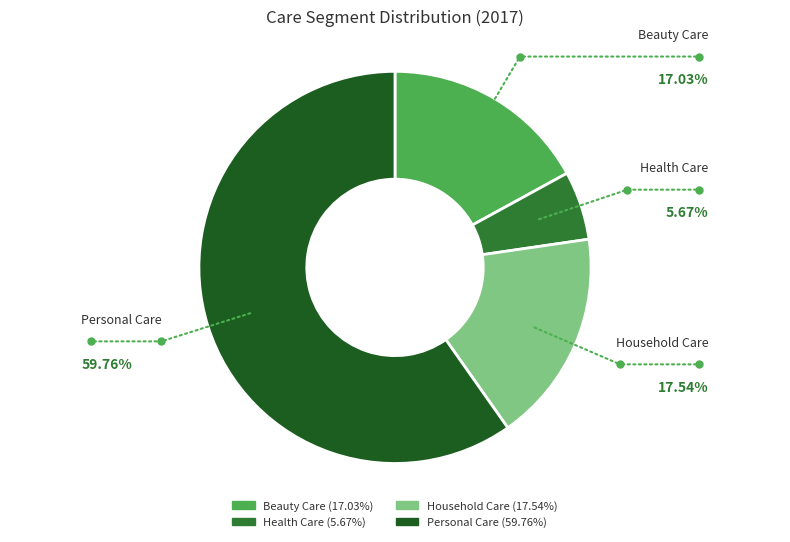

Between Health Care and Beauty Care, which is larger?

Beauty Care